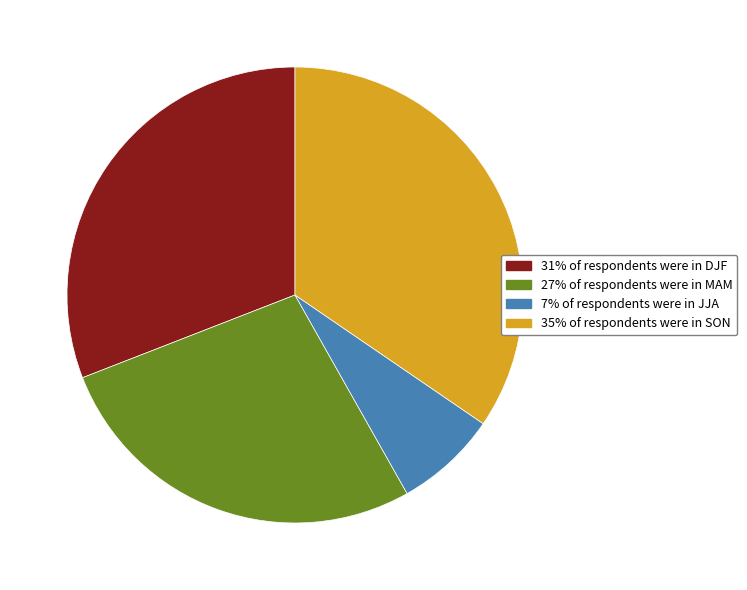

Does any single category account for the majority?

No